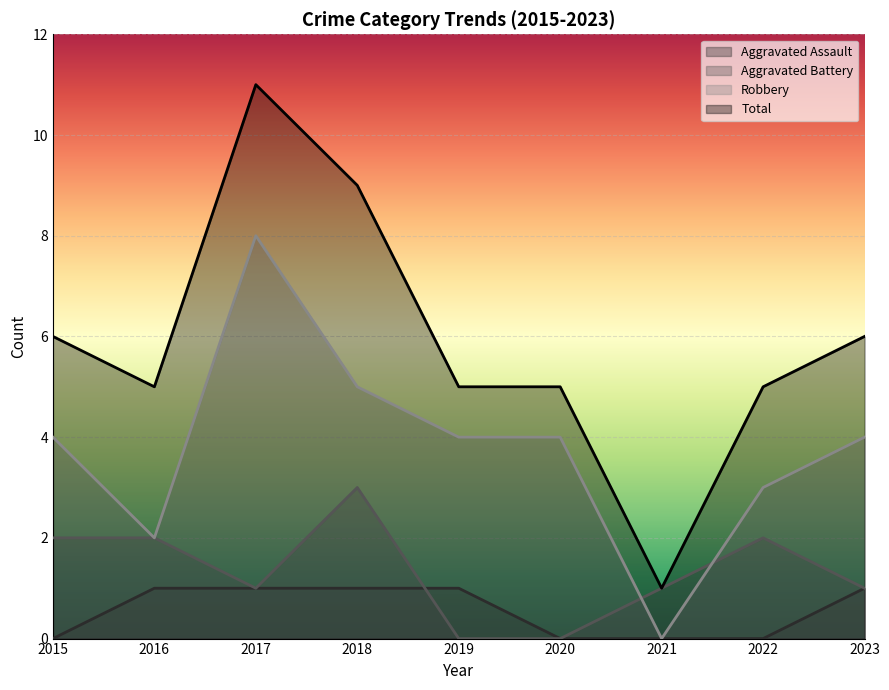

True or false: Aggravated Battery and Aggravated Assault intersect in this chart.

True